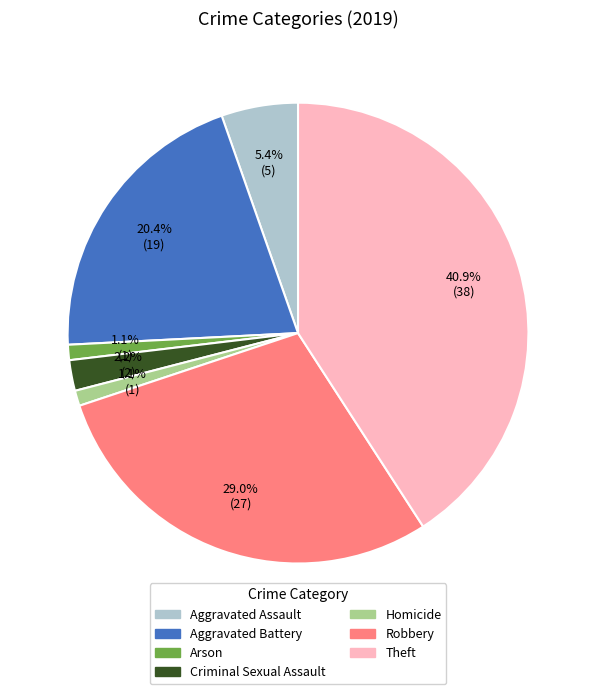

To the nearest percent, what portion does Criminal Sexual Assault represent?

2%